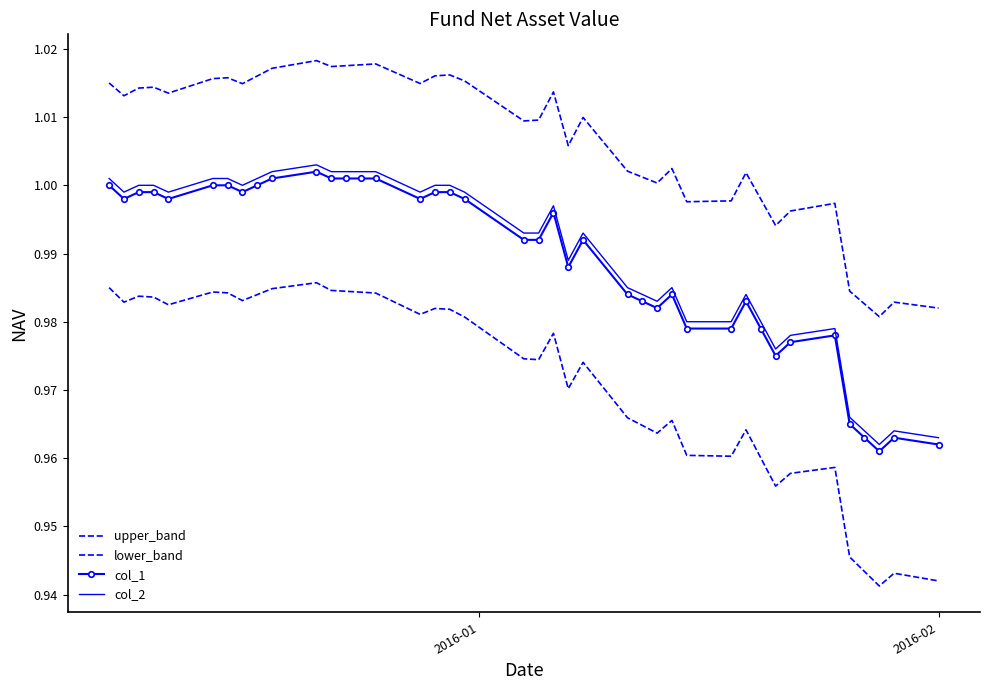

Which series has the widest spread of values?

lower_band